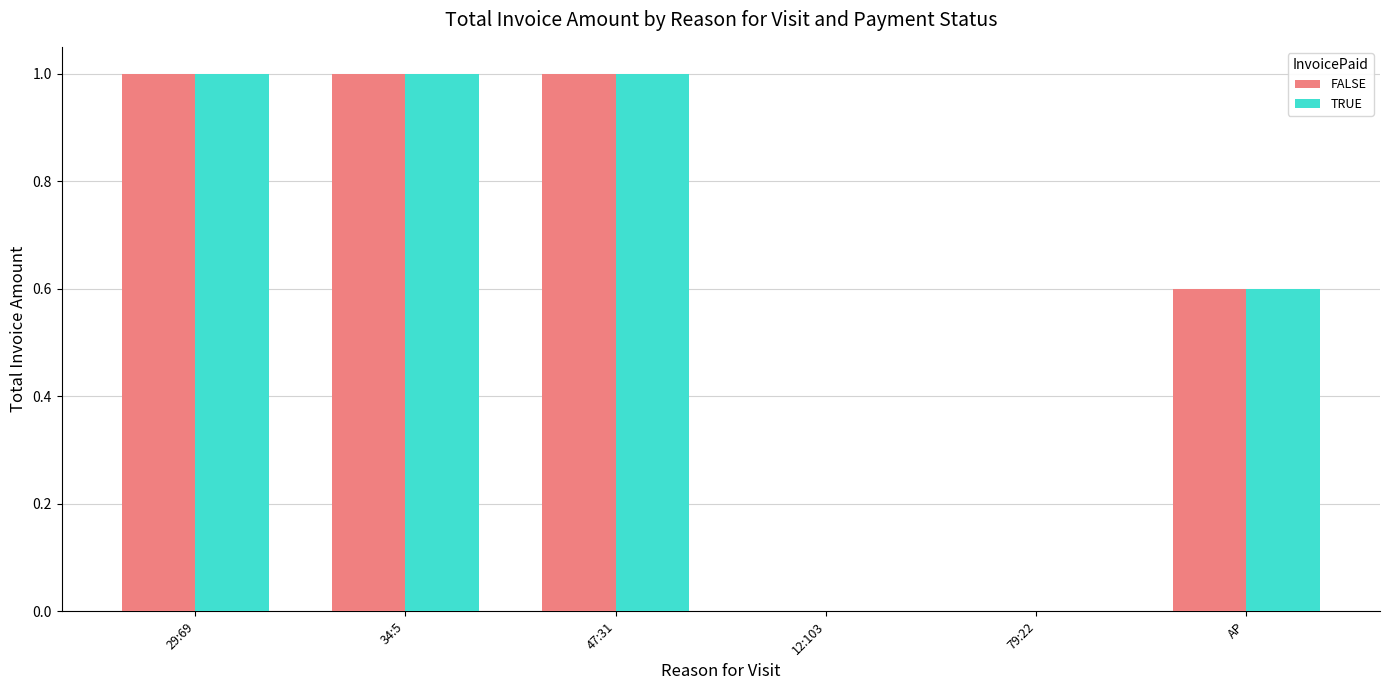

Is the value of FALSE at 79:22 greater than the value of TRUE at 34:5?

No